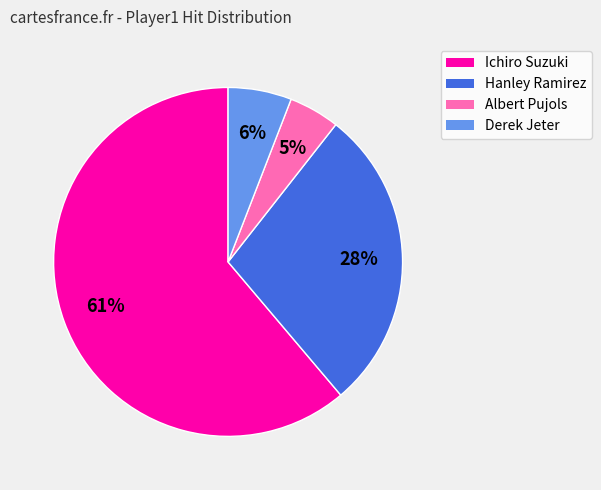

True or false: Ichiro Suzuki accounts for 61% of the total.

True